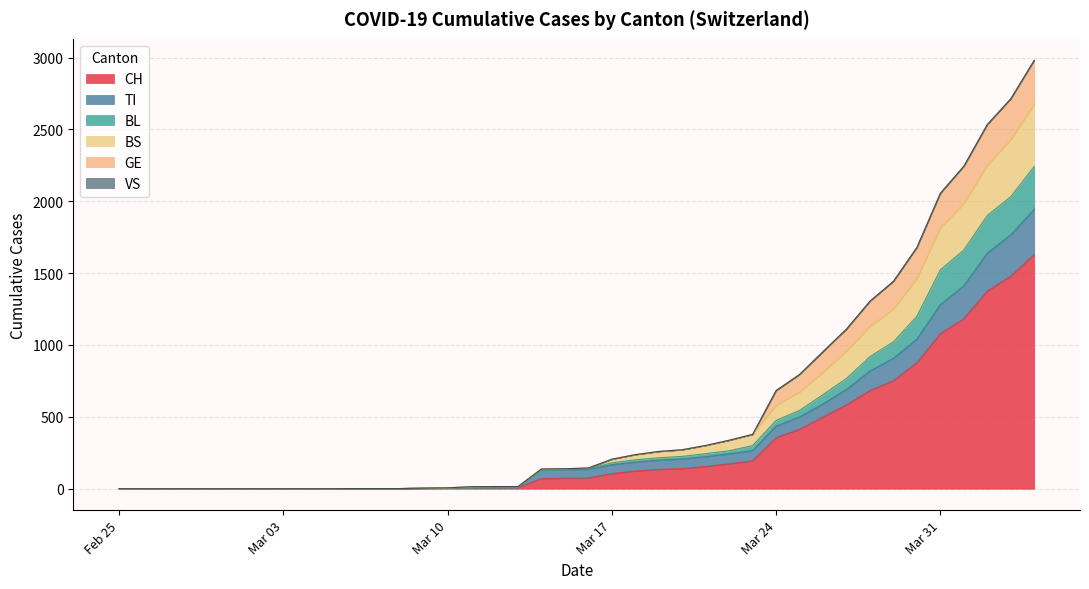

What are all the series names shown in the legend?

CH, TI, BL, BS, GE, VS